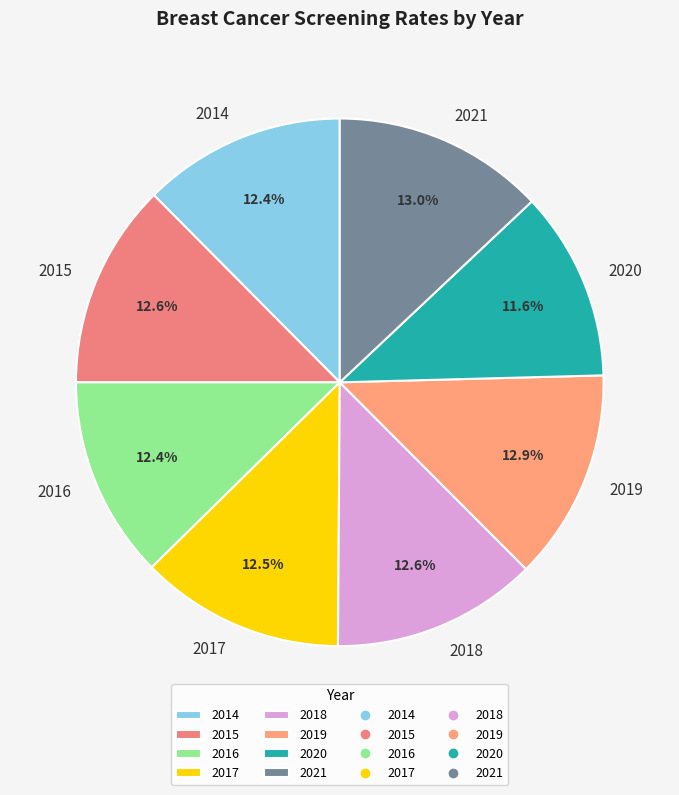

Is the sum of 2015 and 2016 greater than half?

No